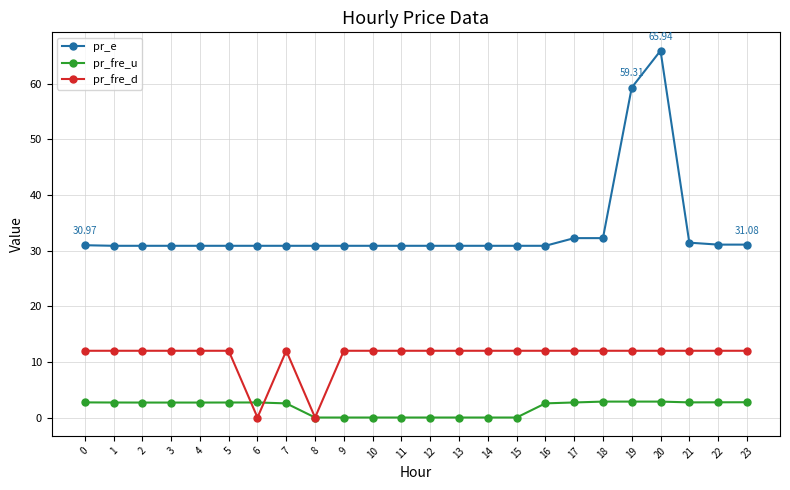

How many distinct data groups are displayed?

3